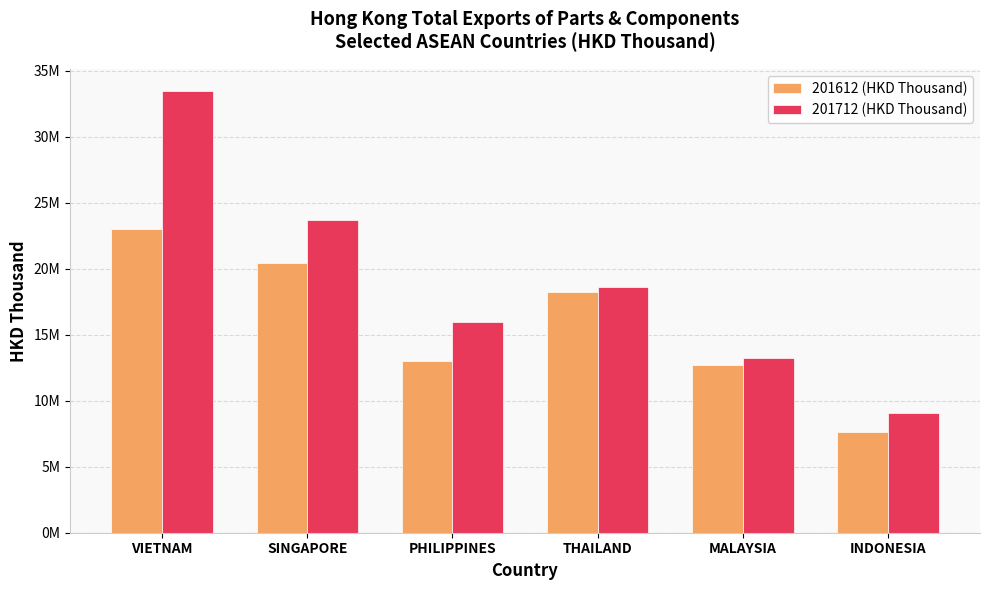

At which label is 201712 (HKD Thousand) closest to 21272545?

SINGAPORE